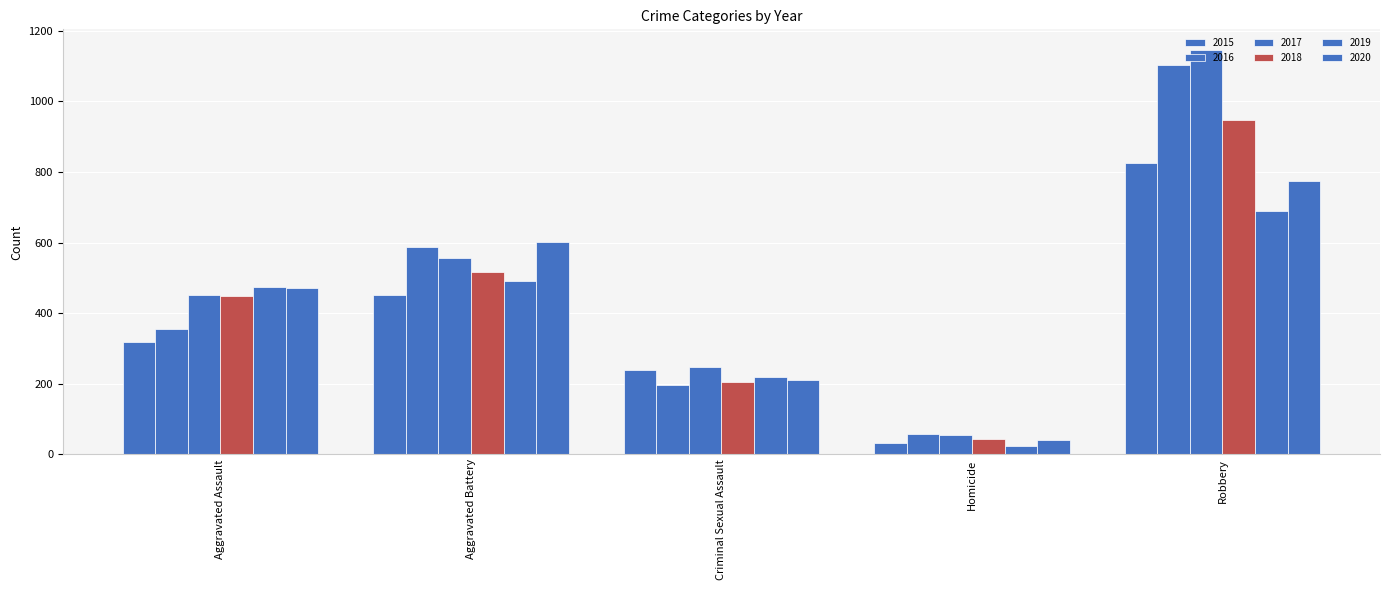

Does the chart contain any negative values?

No